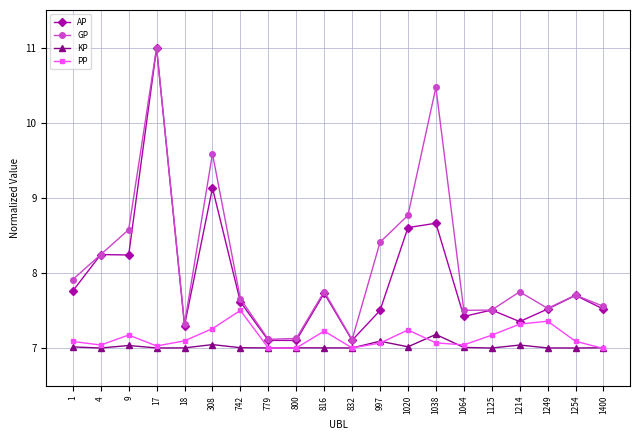

The value of GP at 1249 is 7.5. True or false?

True